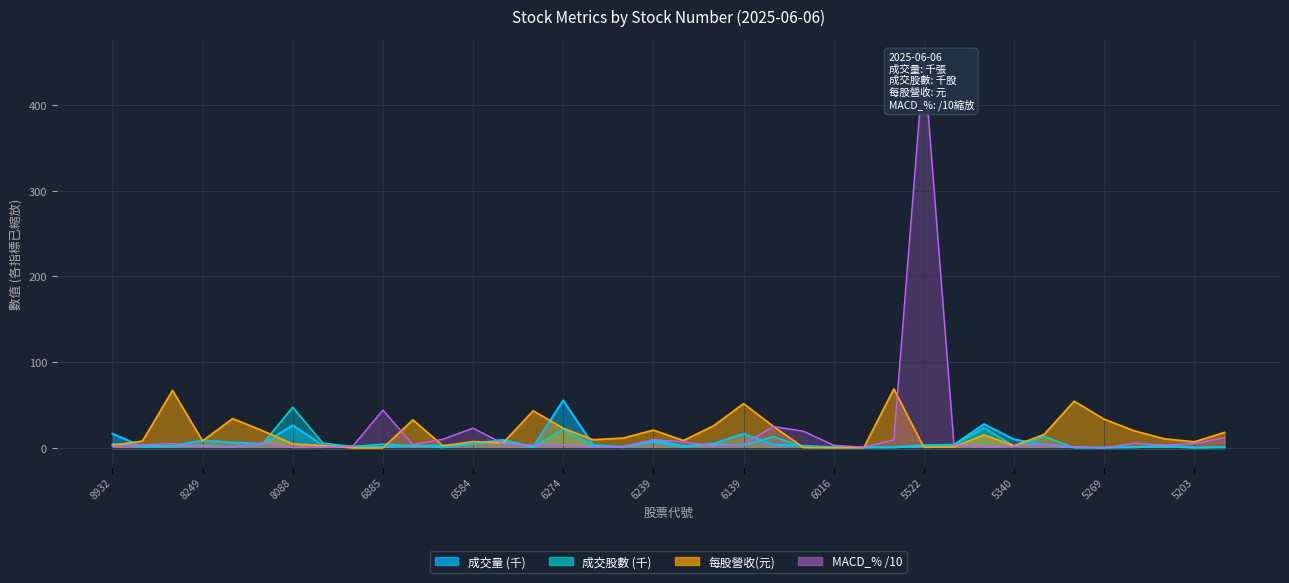

Read the 每股營收(元) value at 6026.

0.5